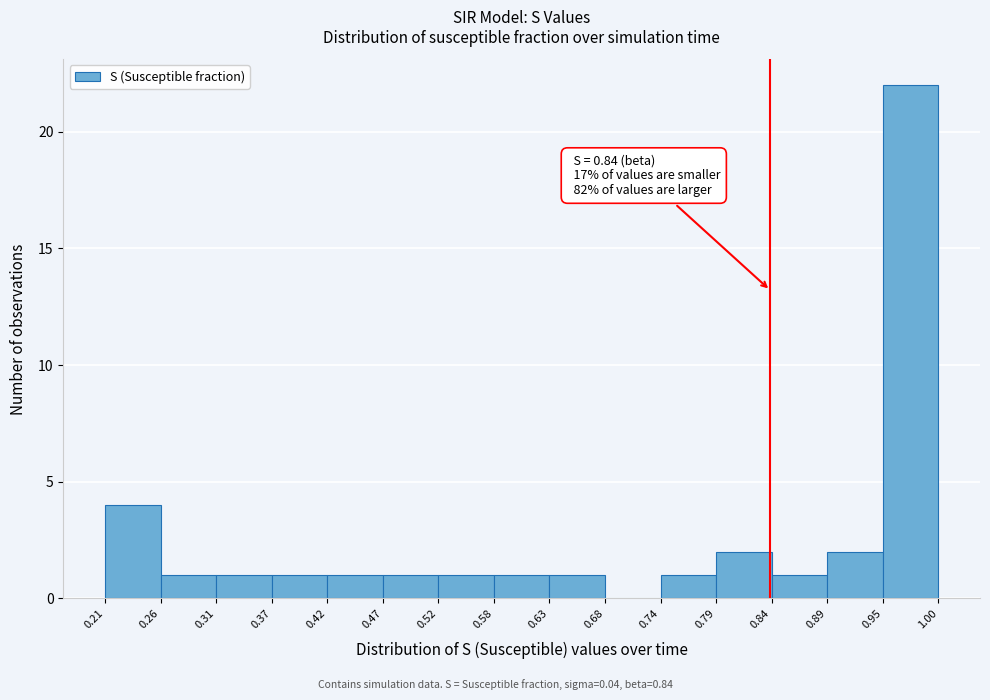

Which range on the x-axis has the tallest bar?

0.95 to 1.00